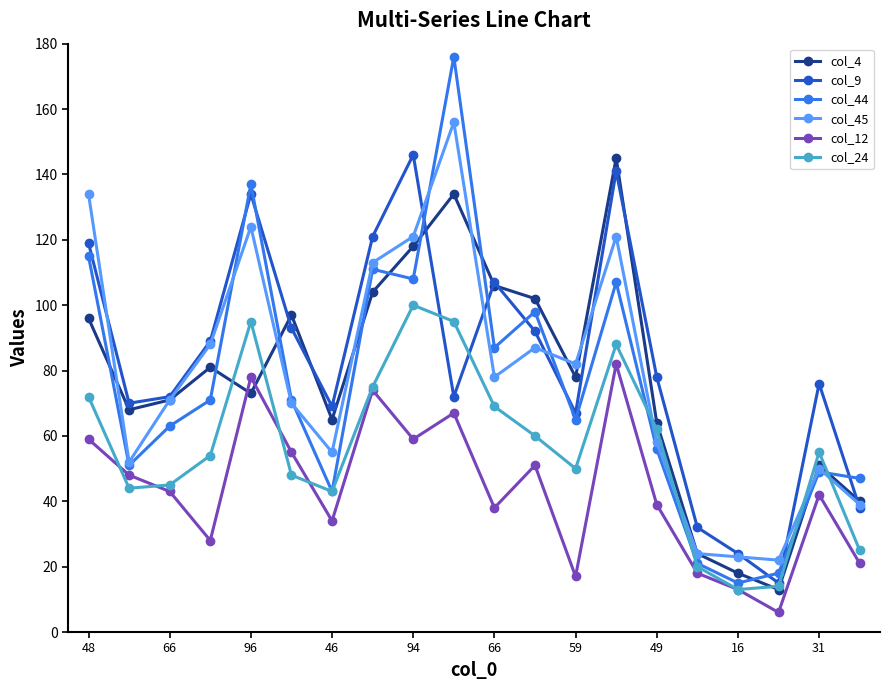

Count the number of categories in the chart.

20